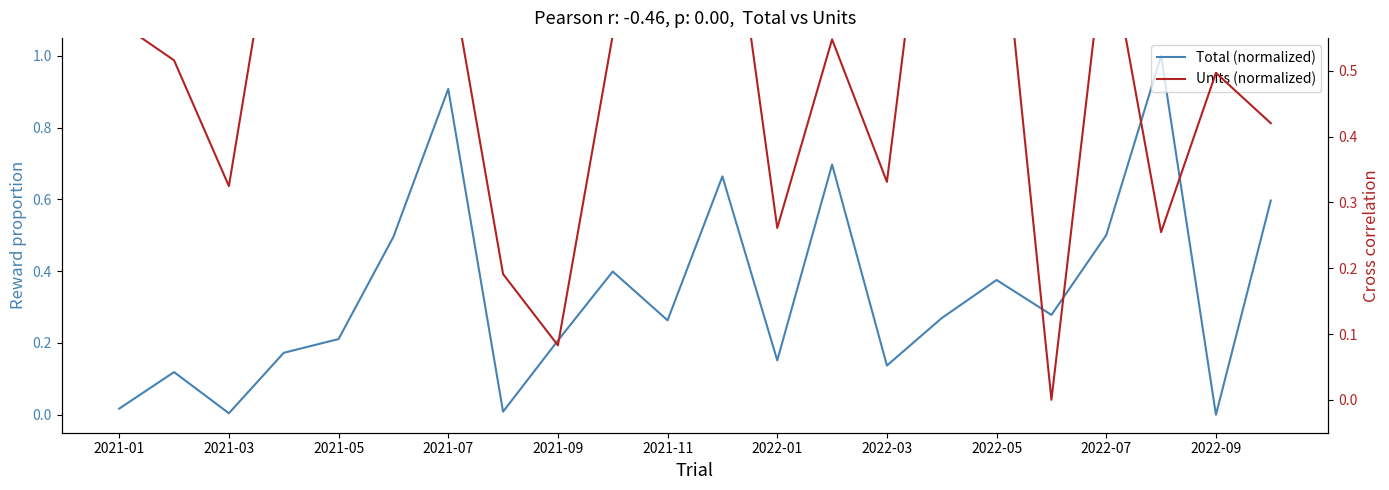

What is the difference between the Units (normalized) values at 2021-01 and 2022-03?

0.2